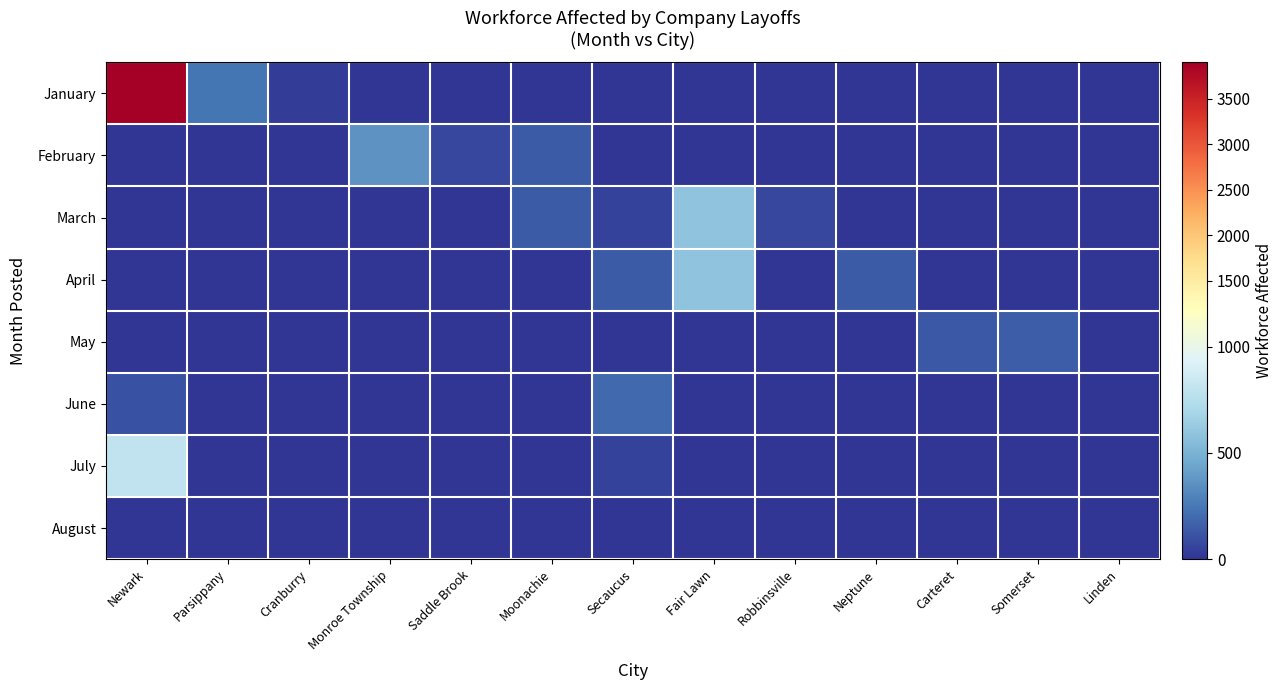

Reading left to right, extract all data points from this chart.

January: Newark=3899	Parsippany=240	Cranburry=32	Monroe Township=0	Saddle Brook=0	Moonachie=0	Secaucus=0	Fair Lawn=0	Robbinsville=0	Neptune=0	Carteret=0	Somerset=0	Linden=0
February: Newark=0	Parsippany=0	Cranburry=0	Monroe Township=363	Saddle Brook=67	Moonachie=143	Secaucus=0	Fair Lawn=0	Robbinsville=0	Neptune=0	Carteret=0	Somerset=0	Linden=0
March: Newark=0	Parsippany=0	Cranburry=0	Monroe Township=0	Saddle Brook=0	Moonachie=143	Secaucus=49	Fair Lawn=593	Robbinsville=70	Neptune=0	Carteret=0	Somerset=0	Linden=0
April: Newark=0	Parsippany=1	Cranburry=0	Monroe Township=0	Saddle Brook=0	Moonachie=0	Secaucus=143	Fair Lawn=593	Robbinsville=0	Neptune=146	Carteret=0	Somerset=0	Linden=0
May: Newark=0	Parsippany=0	Cranburry=0	Monroe Township=0	Saddle Brook=0	Moonachie=0	Secaucus=0	Fair Lawn=0	Robbinsville=0	Neptune=0	Carteret=137	Somerset=150	Linden=0
June: Newark=103	Parsippany=0	Cranburry=0	Monroe Township=0	Saddle Brook=0	Moonachie=0	Secaucus=194	Fair Lawn=0	Robbinsville=0	Neptune=0	Carteret=0	Somerset=0	Linden=0
July: Newark=796	Parsippany=0	Cranburry=0	Monroe Township=0	Saddle Brook=0	Moonachie=0	Secaucus=49	Fair Lawn=0	Robbinsville=0	Neptune=0	Carteret=0	Somerset=0	Linden=0
August: Newark=8	Parsippany=0	Cranburry=0	Monroe Township=0	Saddle Brook=0	Moonachie=0	Secaucus=0	Fair Lawn=0	Robbinsville=0	Neptune=0	Carteret=0	Somerset=0	Linden=0